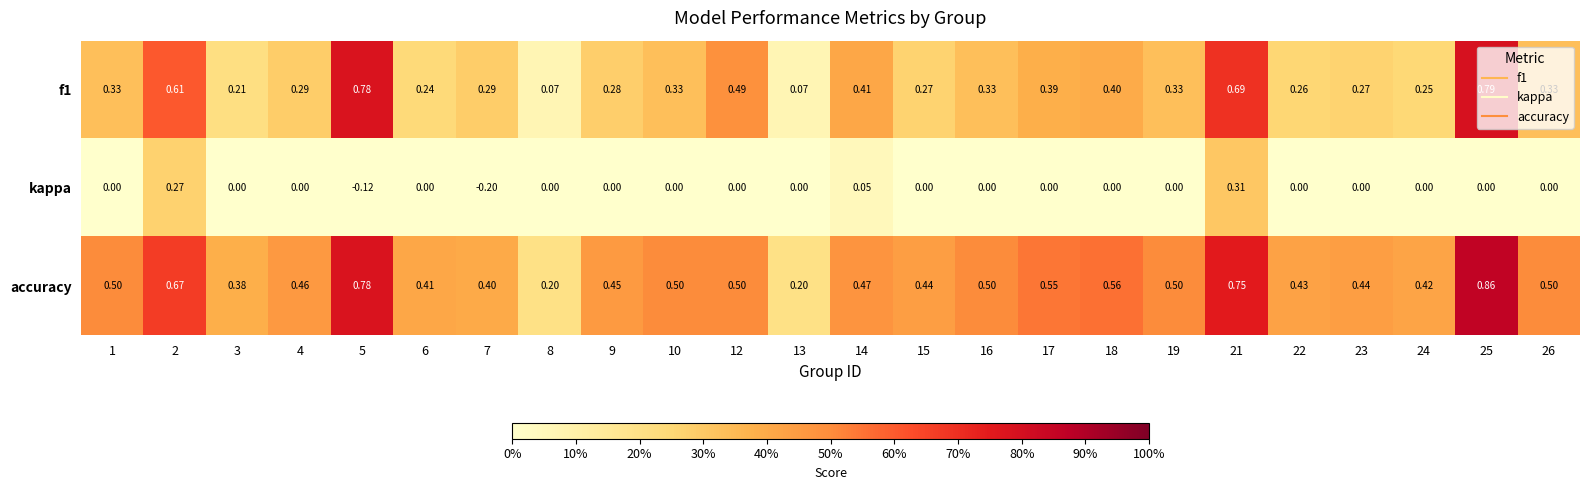

Which series has the largest total across all categories?

accuracy